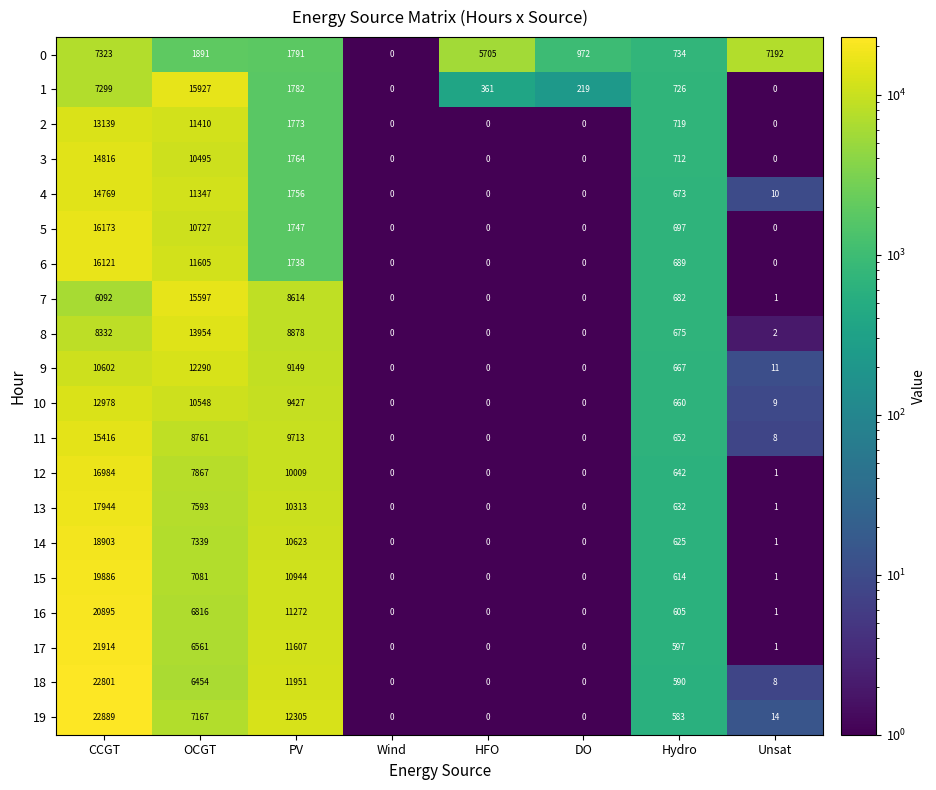

How many values in the 2 series are below 719?

4